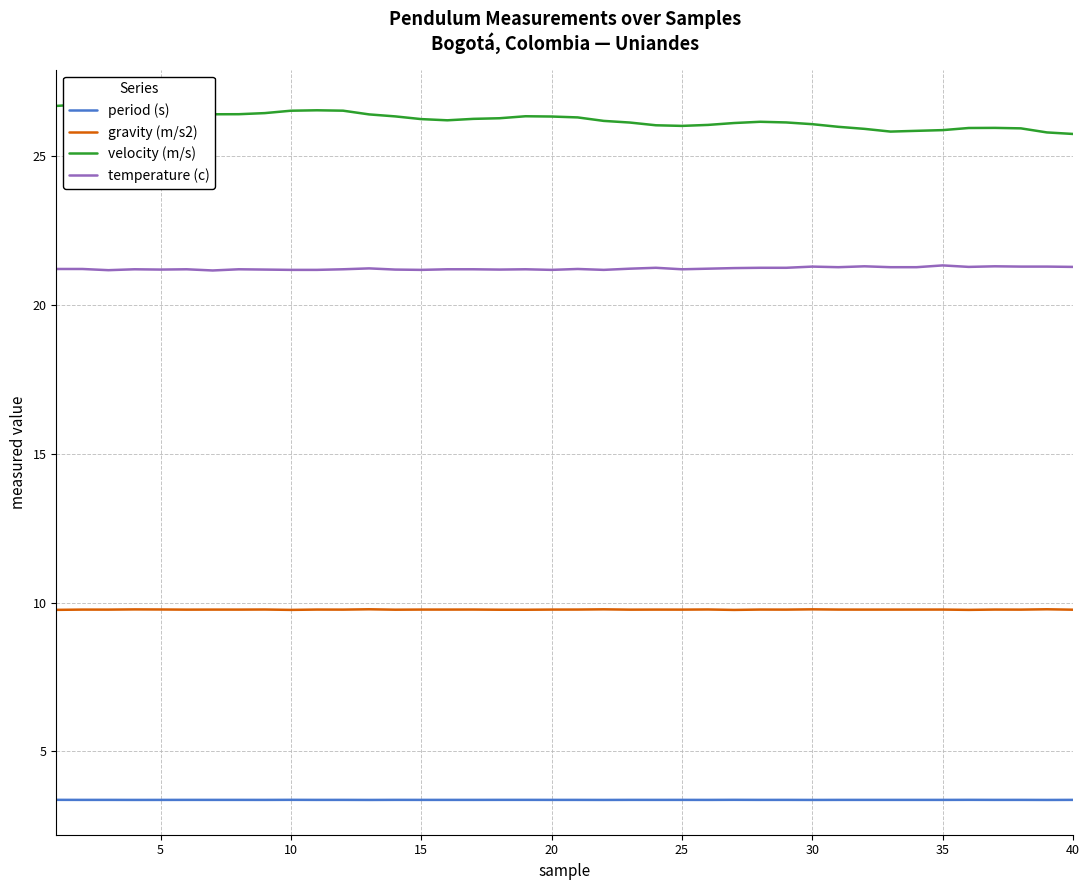

Which series has the largest total across all categories?

velocity (m/s)